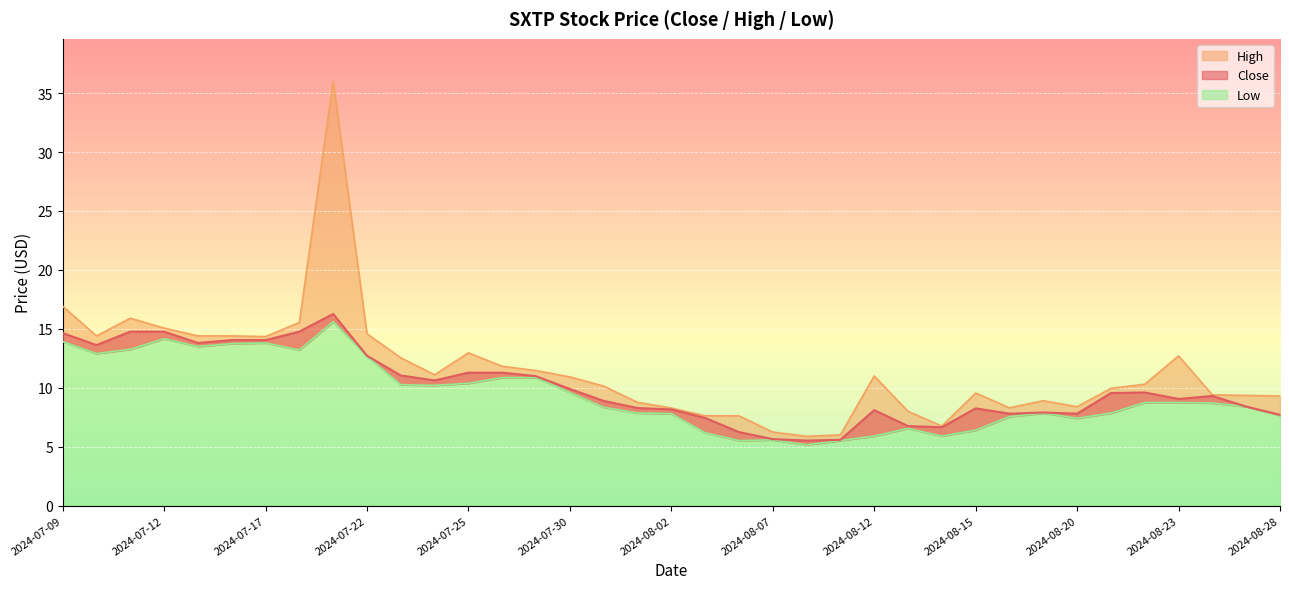

What position from the right is 2024-08-20?

7